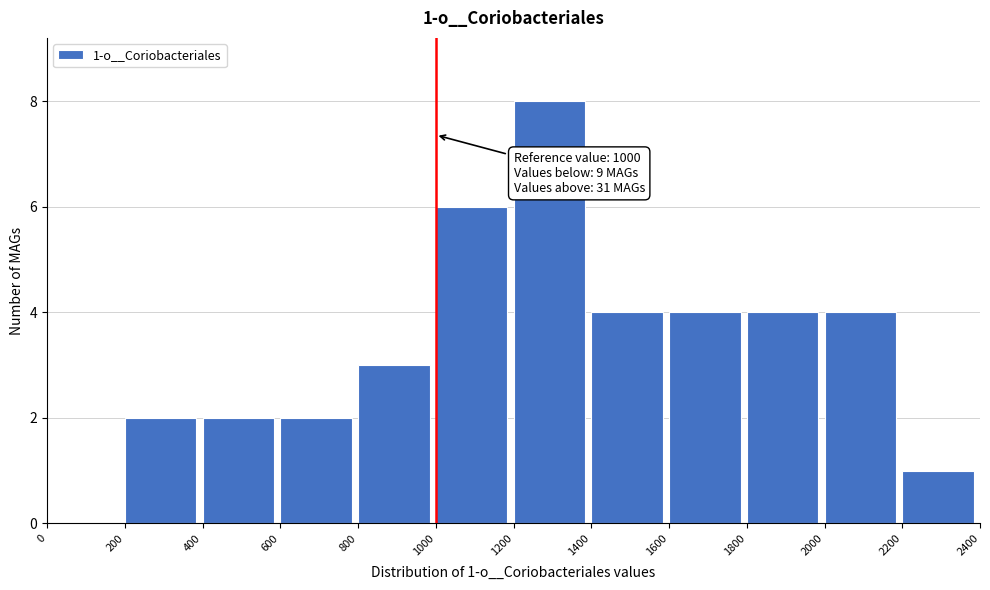

Over which range of the x-axis is the bar tallest?

1200 to 1400